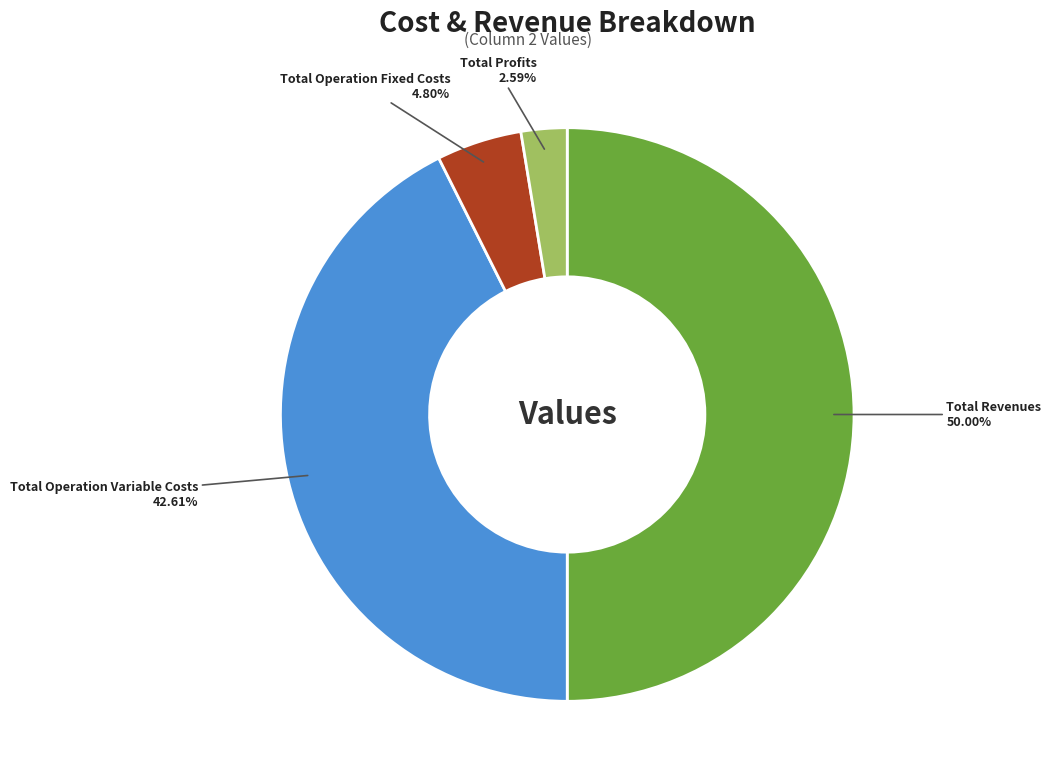

Does Total Profits represent more than half of the total?

No